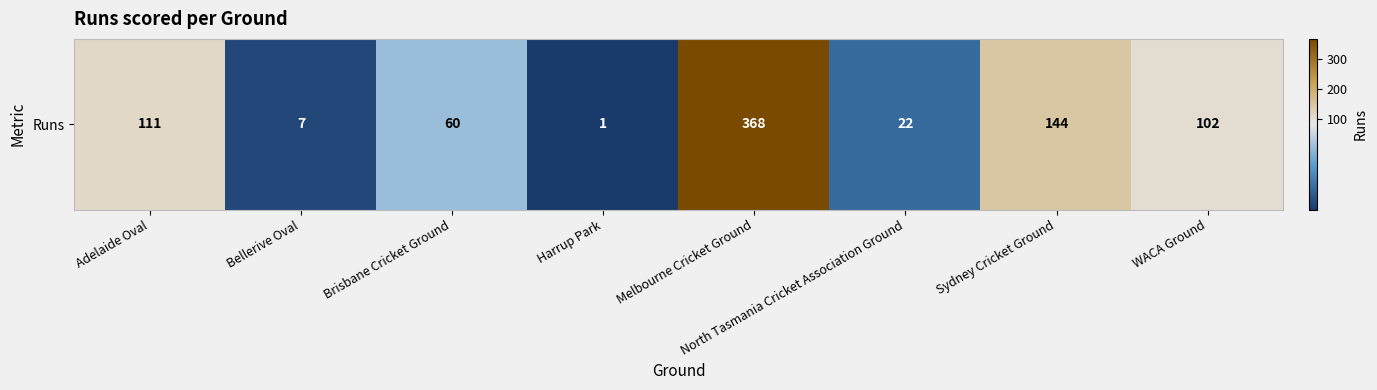

Which has a higher value, Harrup Park or WACA Ground?

WACA Ground